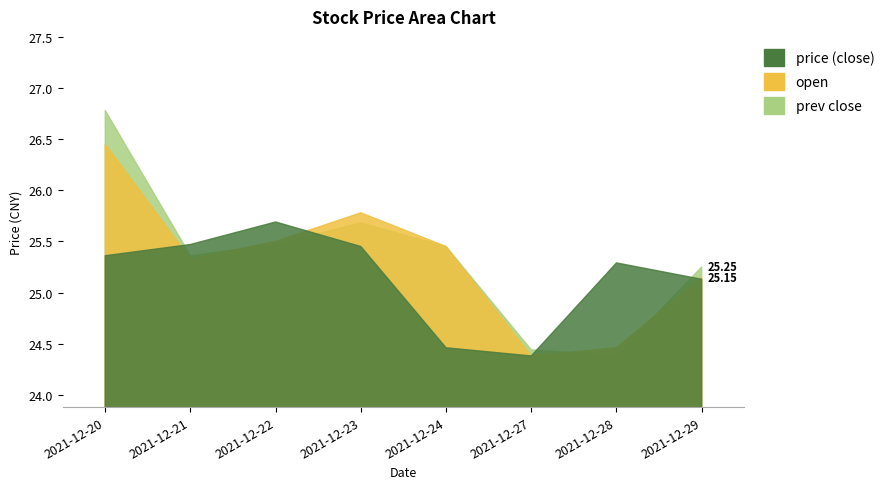

What is the value of the prev_close point at the 1st from the left?

26.8